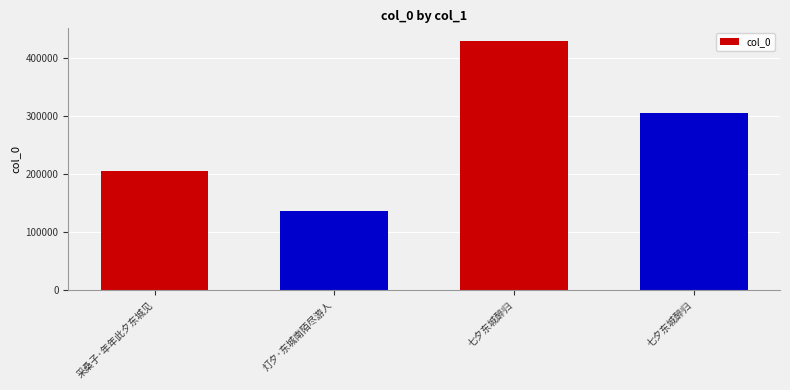

What is the minimum value shown in the chart?

137134